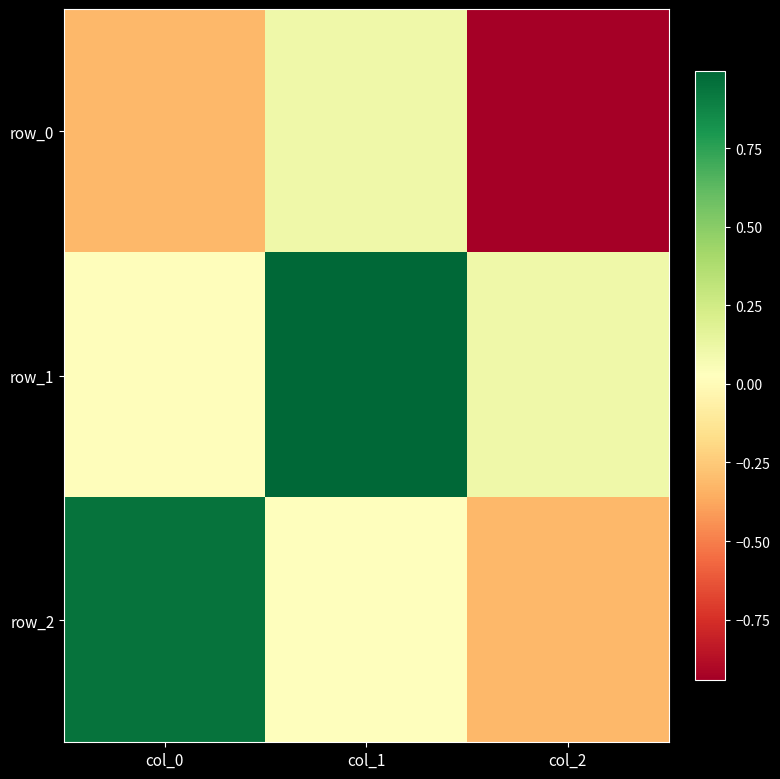

Rank the categories by row_2 value from lowest to highest.

col_2, col_1, col_0